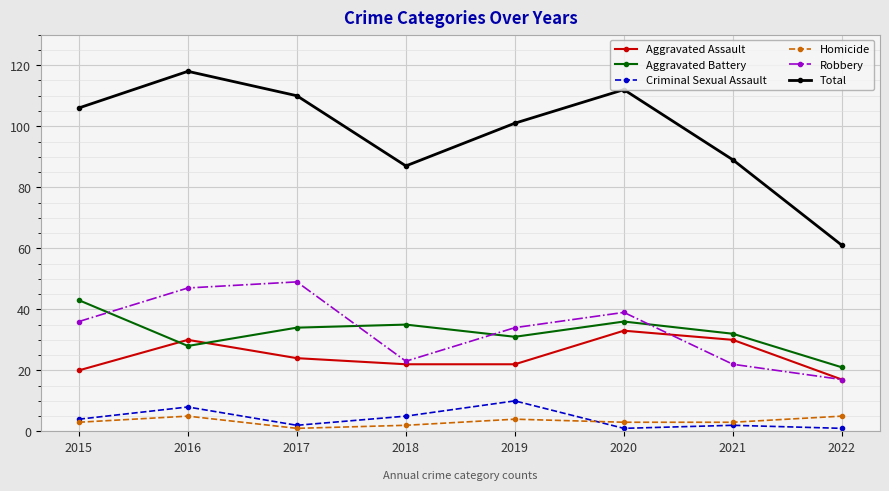

What is the average value of the Total series?

98